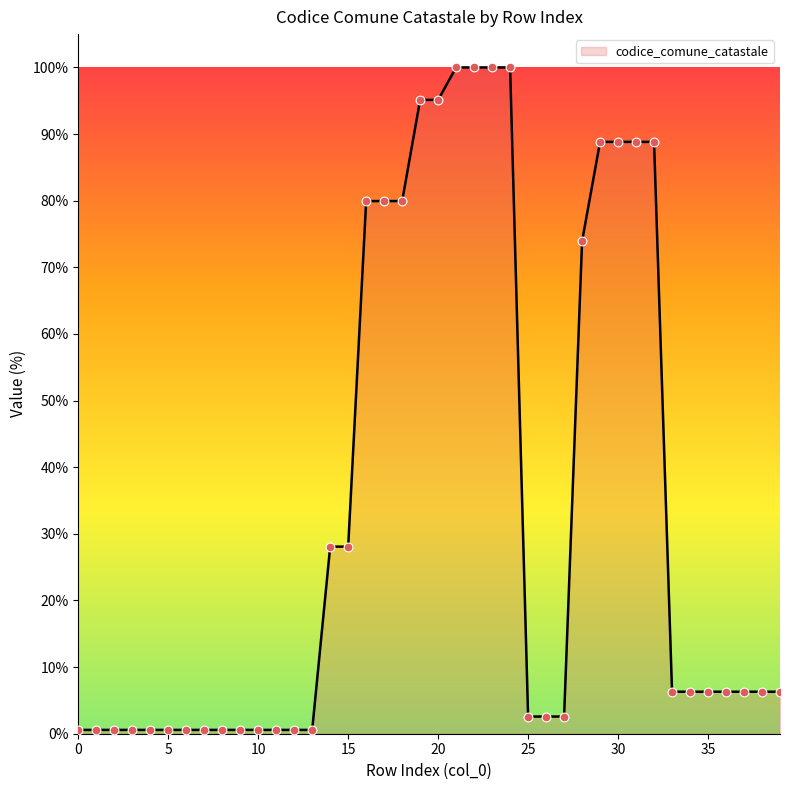

What is the greatest value displayed?

100.0